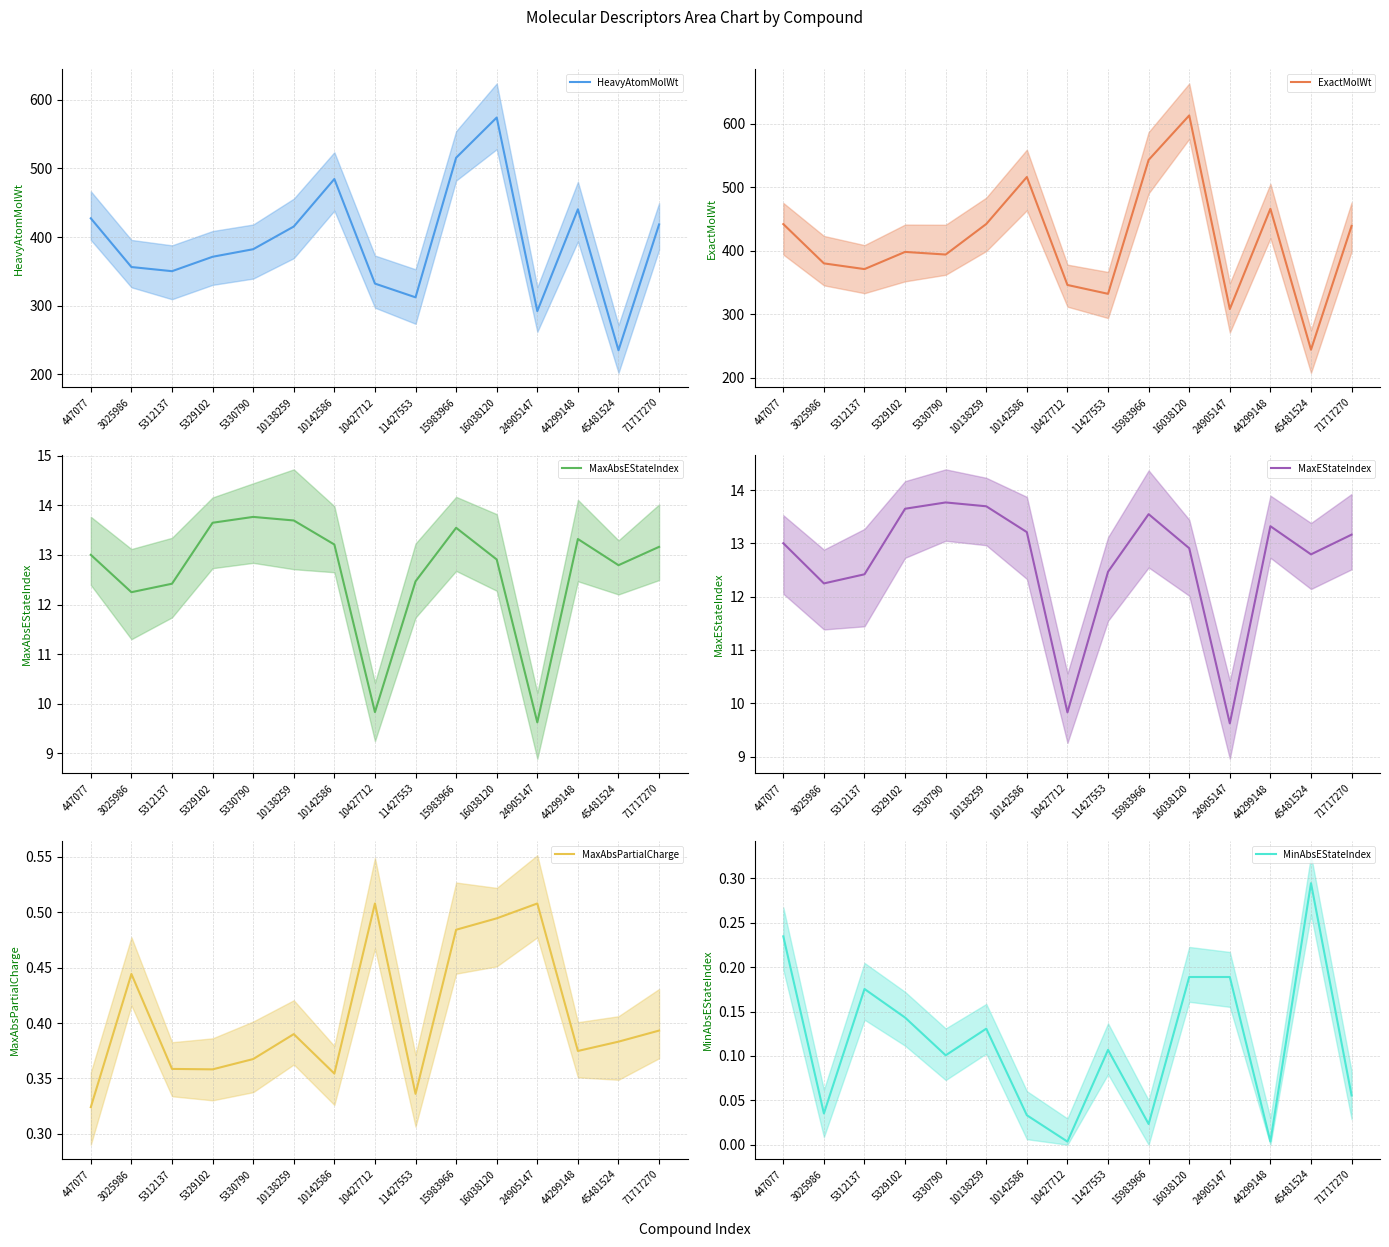

Is the value of HeavyAtomMolWt at 447077 greater than the value of MaxEStateIndex at 16038120?

Yes